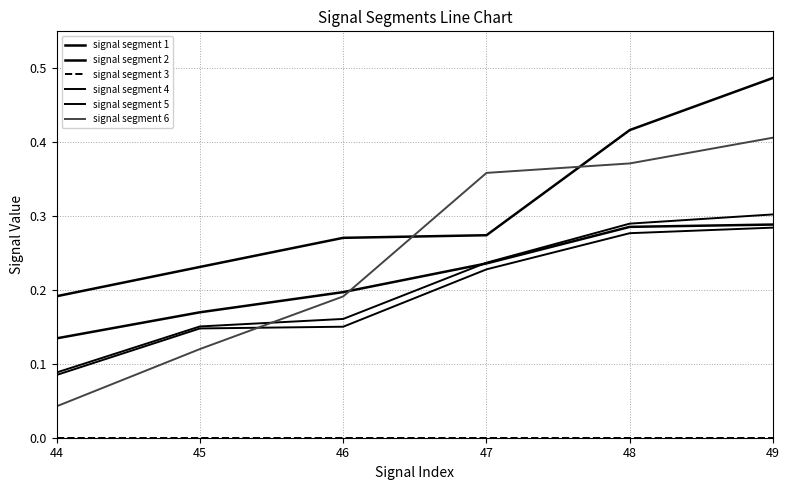

Which series has the largest range (max minus min)?

signal segment 6